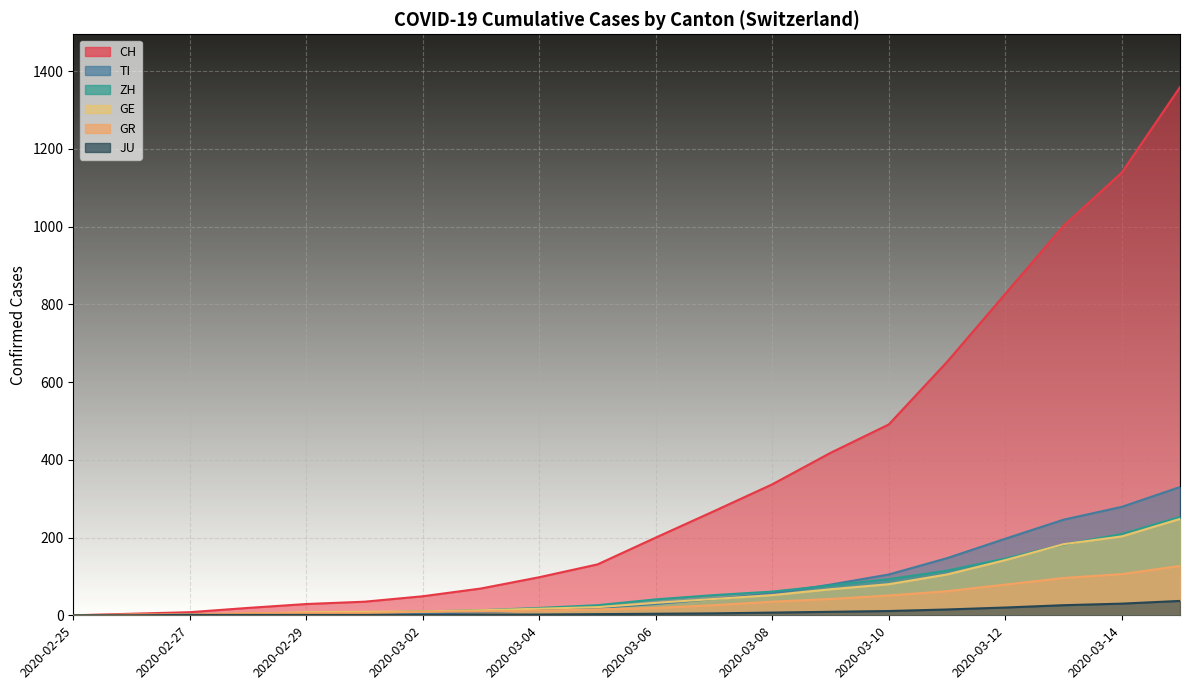

What is the sum of all GE values?

1238